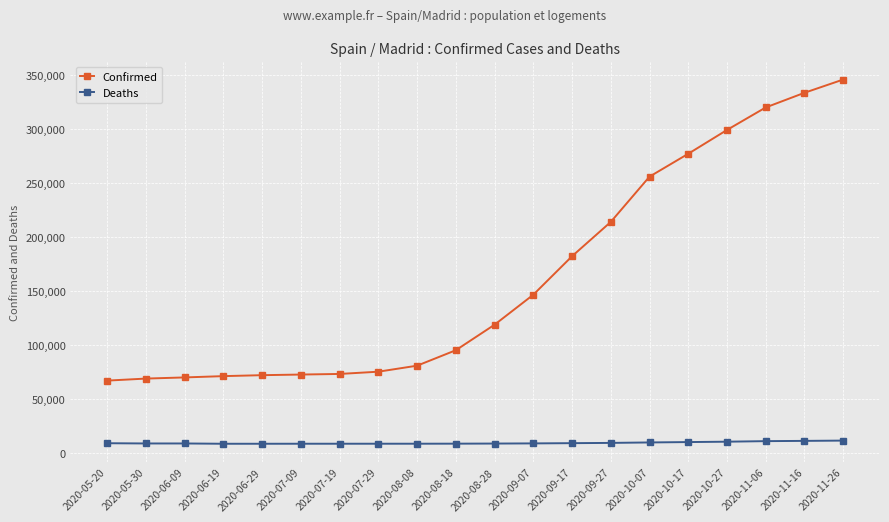

What value does the Confirmed series have at 2020-09-17?

181959